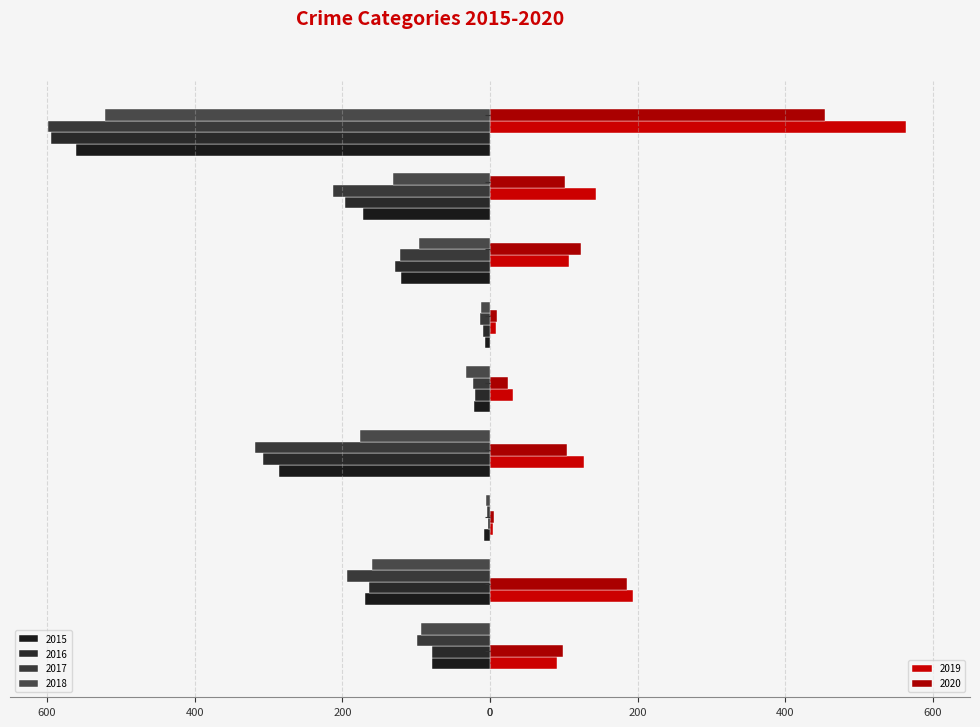

Reading left to right, list all the values displayed in this chart.

2015: -79	-169	-8	-286	-21	-7	-121	-172	-561
2016: -79	-164	-3	-307	-20	-10	-128	-196	-594
2017: -99	-194	-4	-318	-23	-13	-122	-213	-599
2018: -93	-160	-6	-176	-33	-12	-96	-132	-521
2019: 91	193	4	127	31	8	107	143	563
2020: 99	186	5	104	24	9	123	101	453